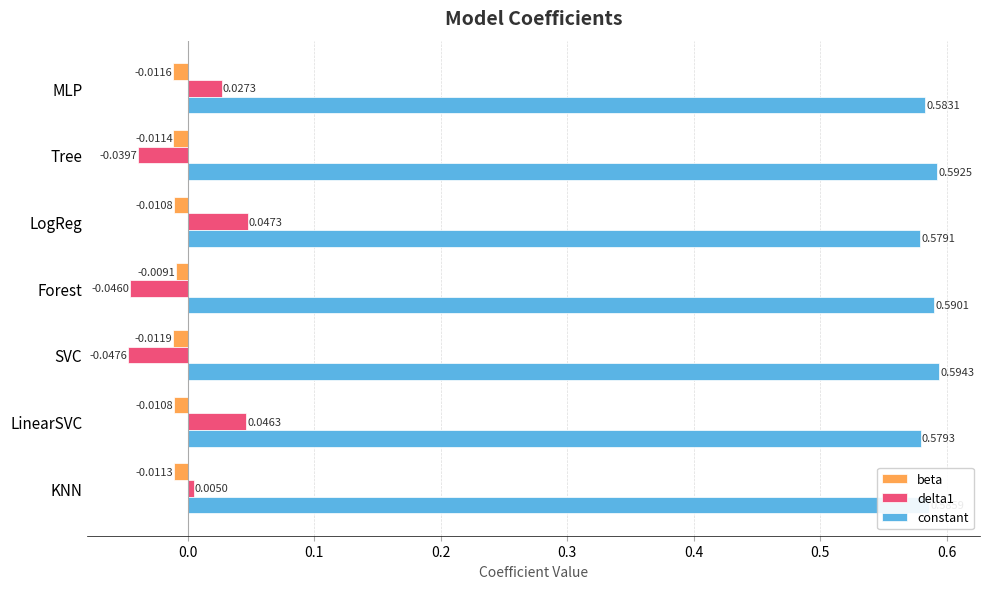

How many series are shown in this chart?

3